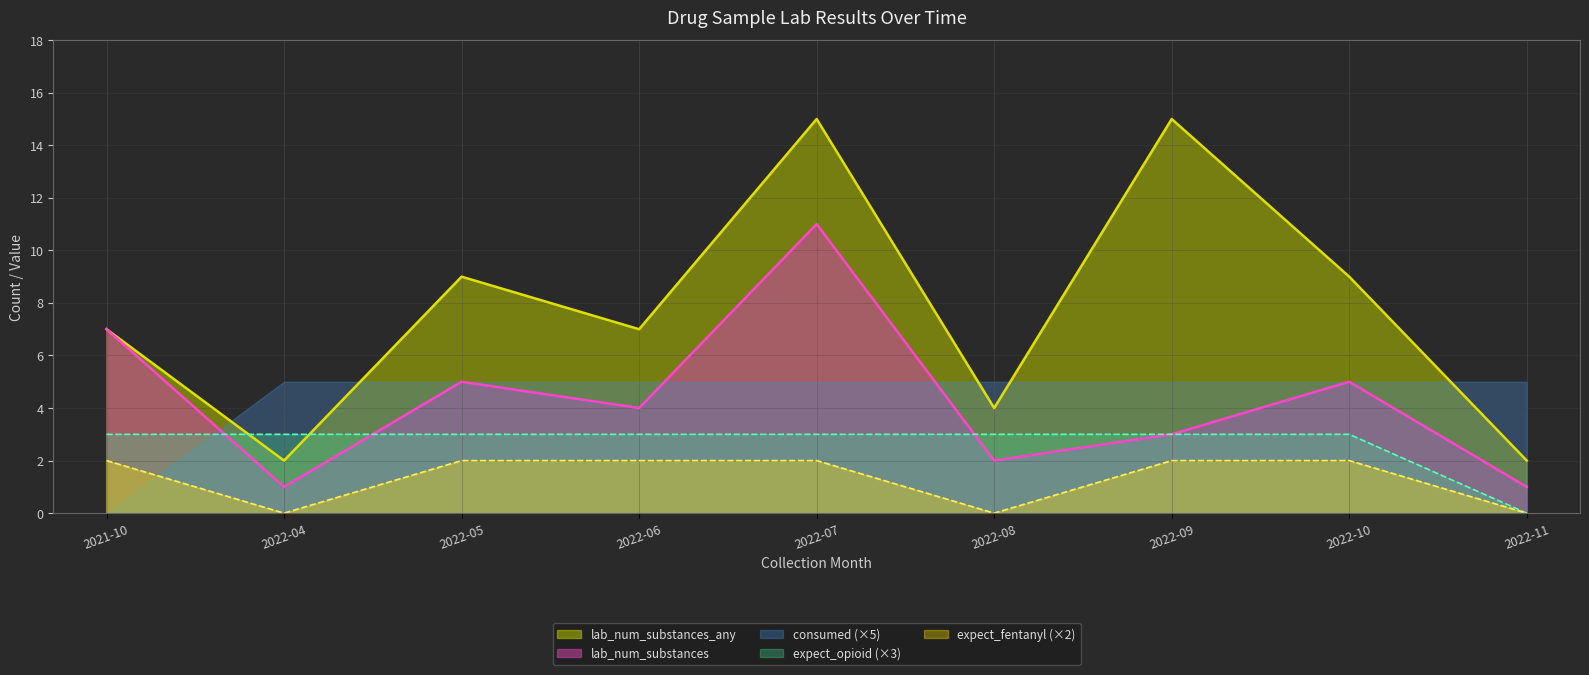

Which series has the largest range (max minus min)?

lab_num_substances_any